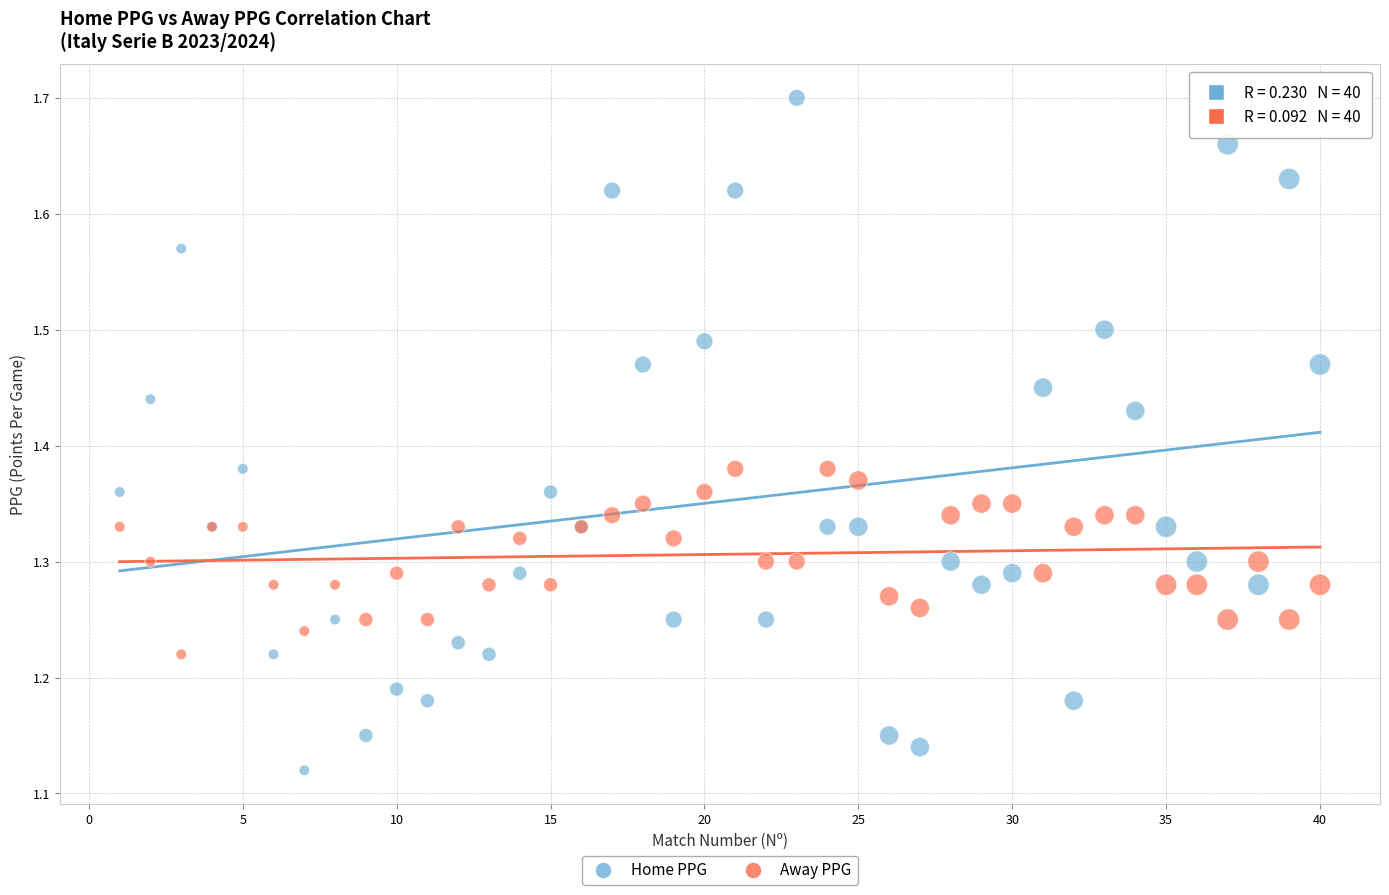

What are all the series names shown in the legend?

Home PPG, Away PPG